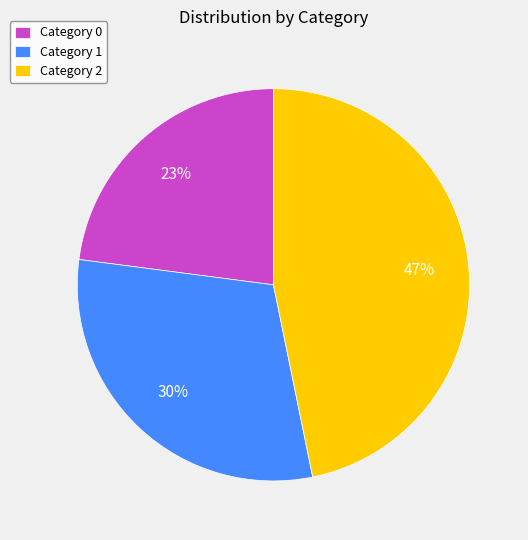

Does Category 1 account for over 50% of the chart?

No